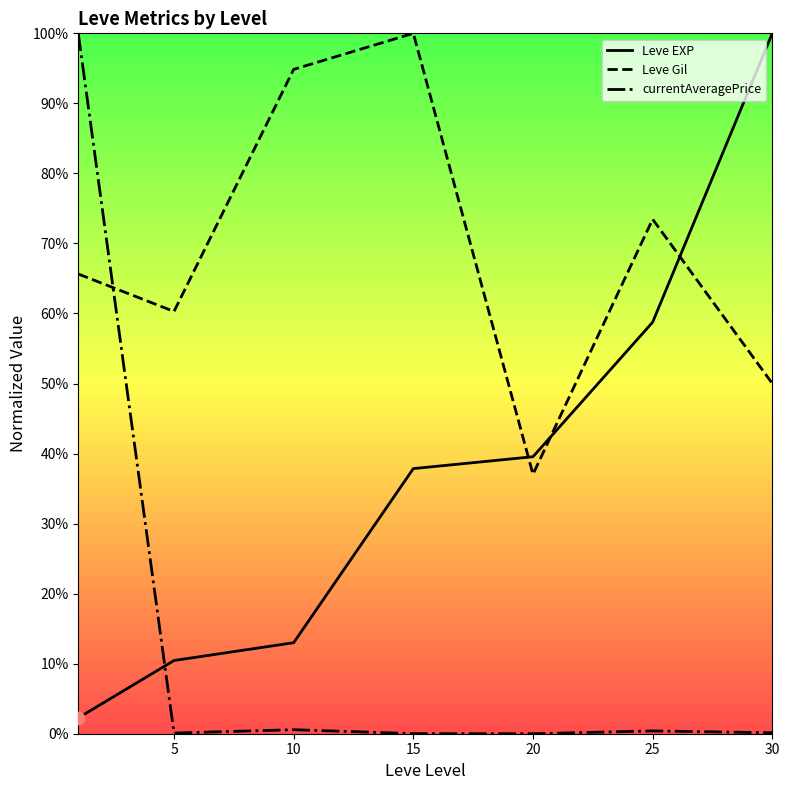

Which series reaches the maximum Y coordinate?

Leve EXP